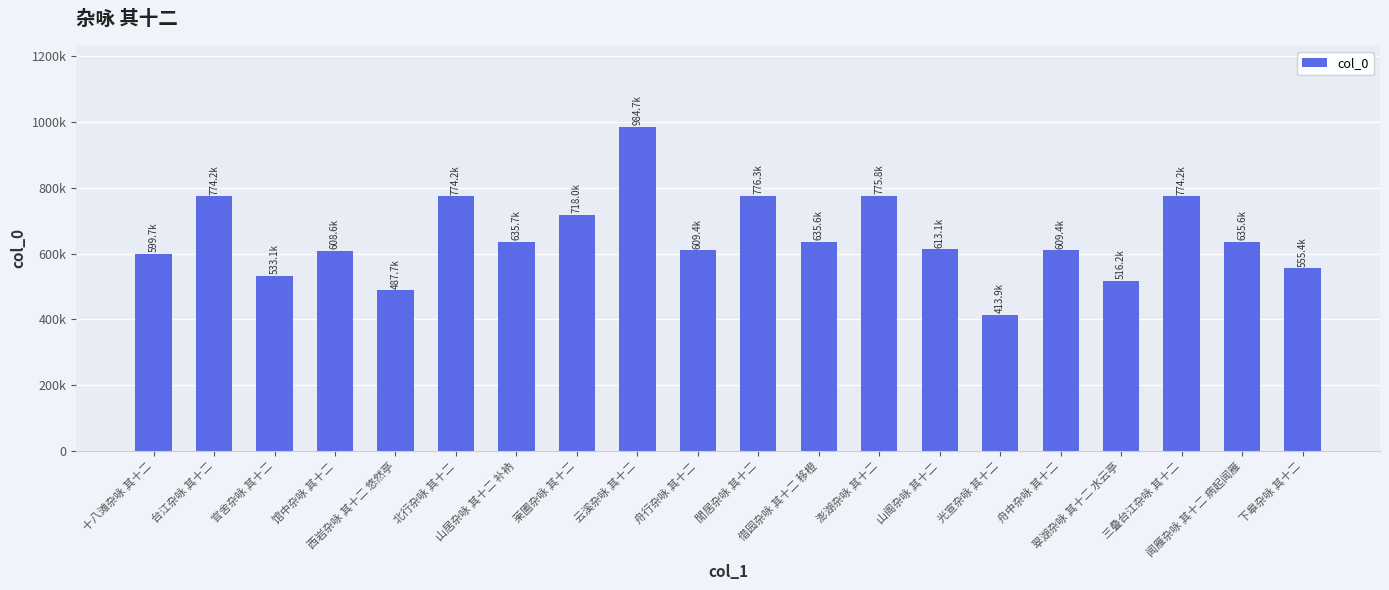

Rank the categories by value from lowest to highest.

光宣杂咏 其十二, 西岩杂咏 其十二 悠然亭, 翠湖杂咏 其十二 水云亭, 官舍杂咏 其十二, 下皋杂咏 其十二, 十八滩杂咏 其十二, 馆中杂咏 其十二, 舟行杂咏 其十二, 舟中杂咏 其十二, 山阁杂咏 其十二, 闻雁杂咏 其十二 病起闻雁, 借园杂咏 其十二 移橙, 山居杂咏 其十二 补衲, 莱圃杂咏 其十二, 台江杂咏 其十二, 三叠台江杂咏 其十二, 北行杂咏 其十二, 澎湖杂咏 其十二, 閒居杂咏 其十二, 云溪杂咏 其十二